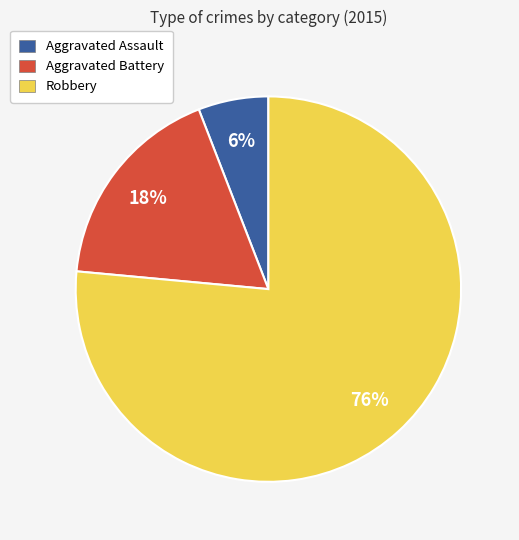

To the nearest percent, what is the combined percentage of Robbery and Aggravated Assault?

82%